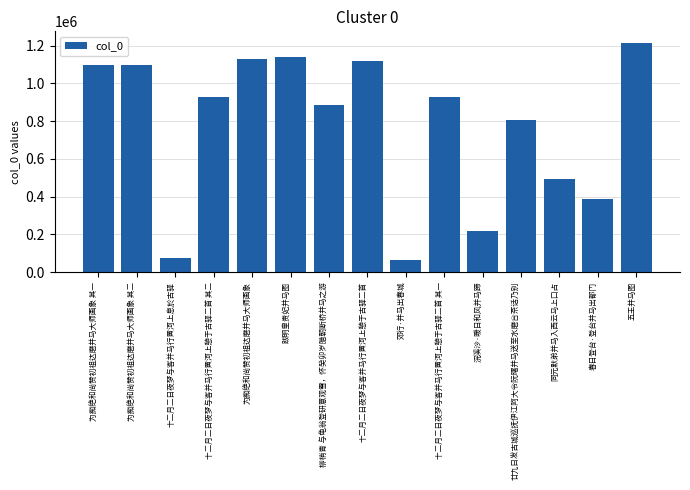

How many bars are there in total?

15